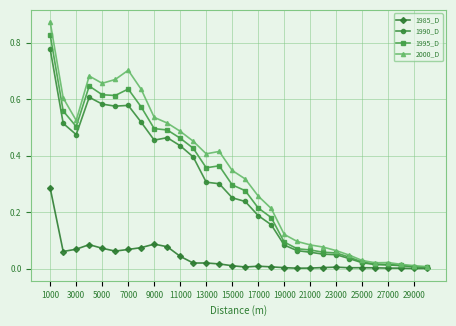

Which series has the widest spread of values?

2000_D